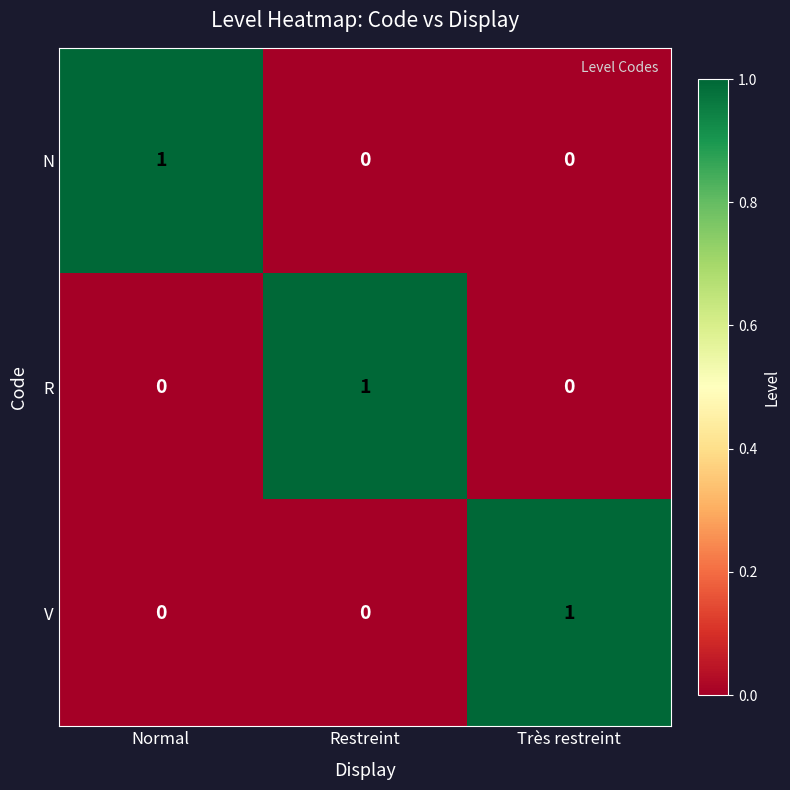

At how many categories does at least one series exceed 0?

3